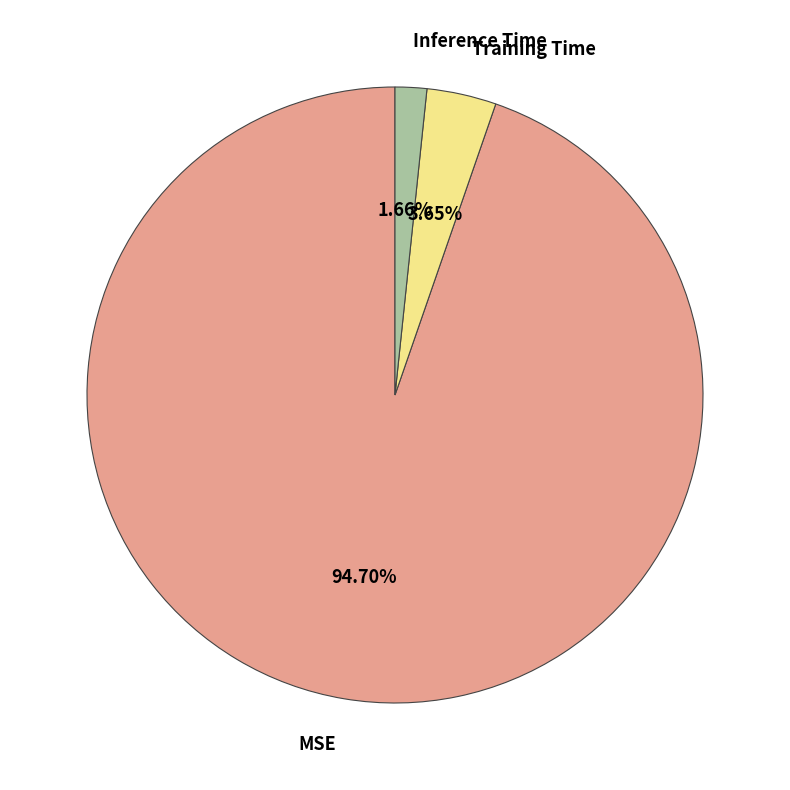

What percentage is NOT represented by MSE?

5.3%